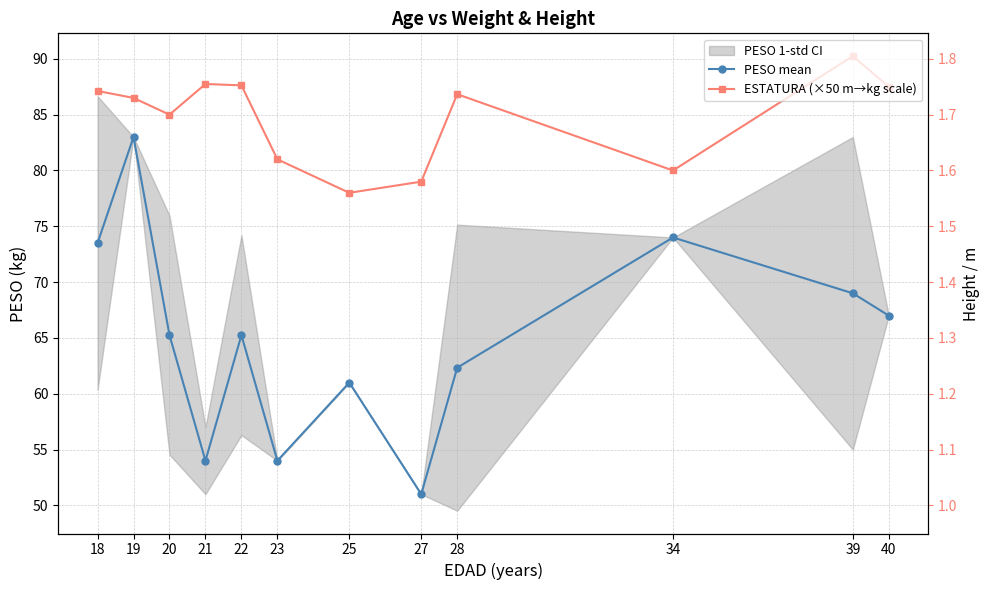

What is the difference between the maximum and minimum values in the ESTATURA (×50 m→kg scale) series?

12.2